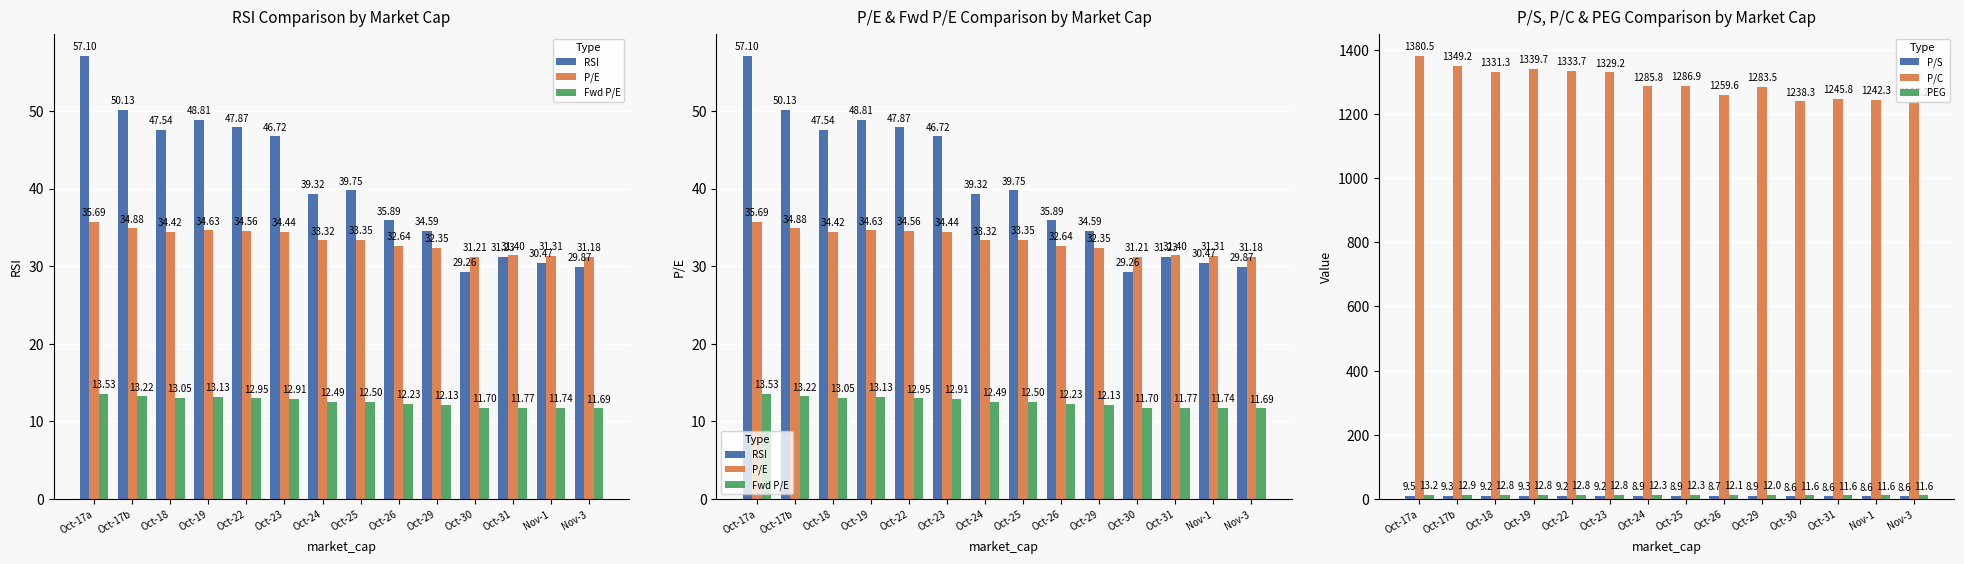

What is the difference between the maximum and minimum values in the RSI series?

27.8